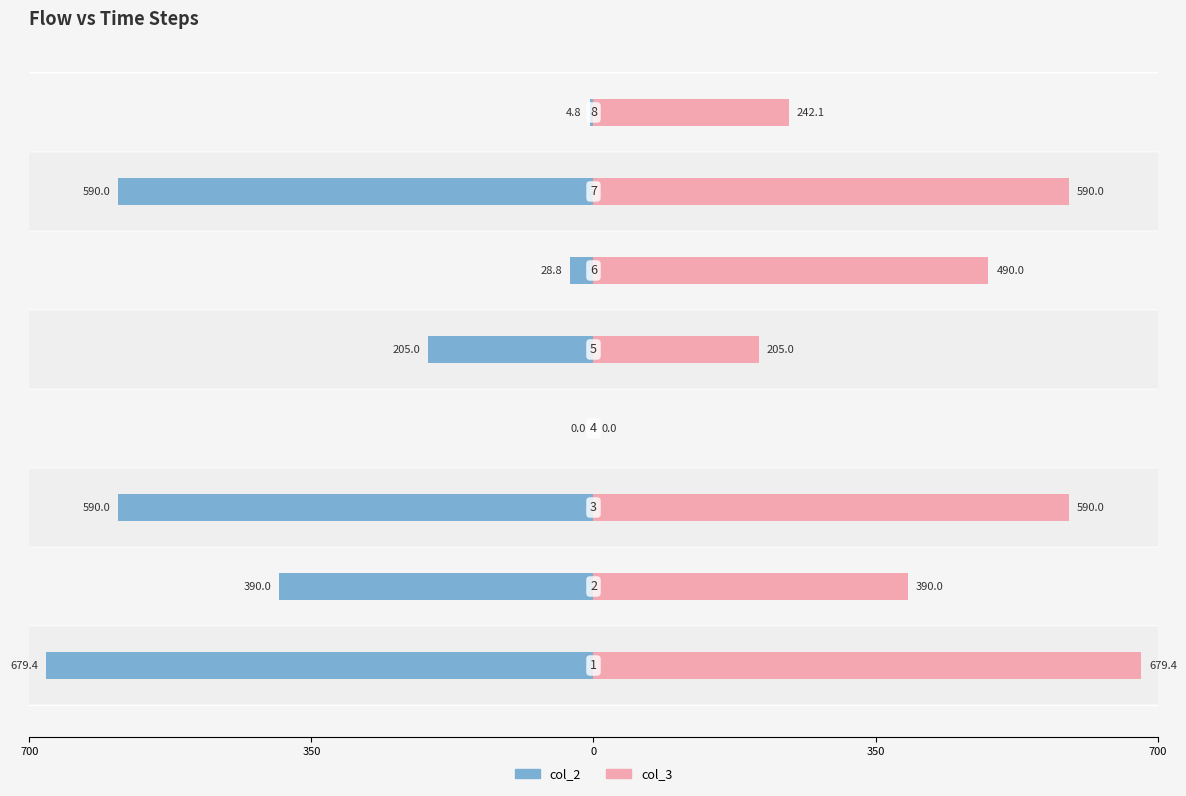

True or false: col_2 has a value of -42.2 at 700.

False